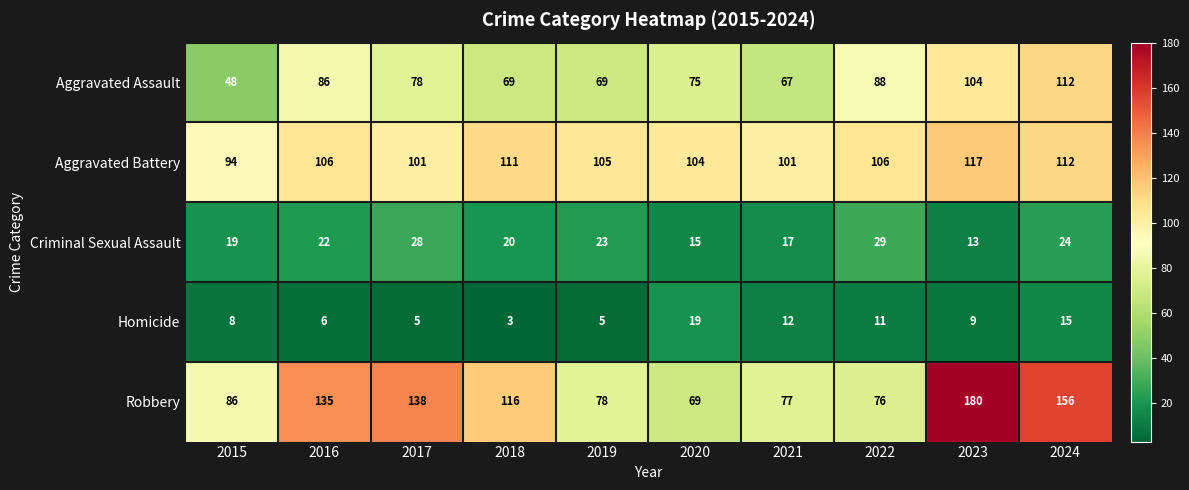

Is it true that Criminal Sexual Assault equals 22 at 2016?

True